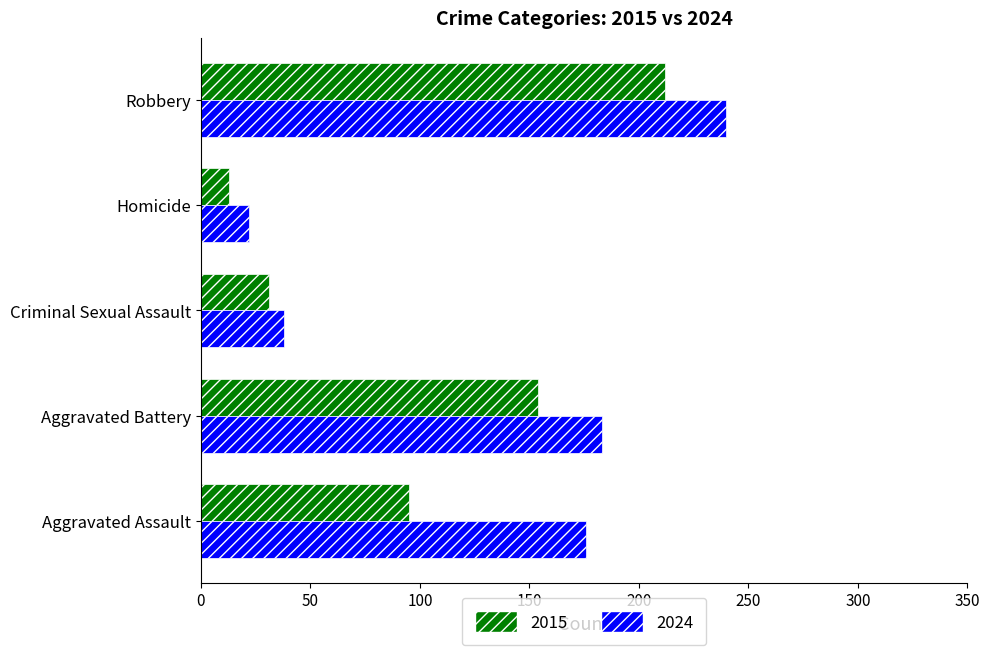

What are all the series names shown in the legend?

2015, 2024